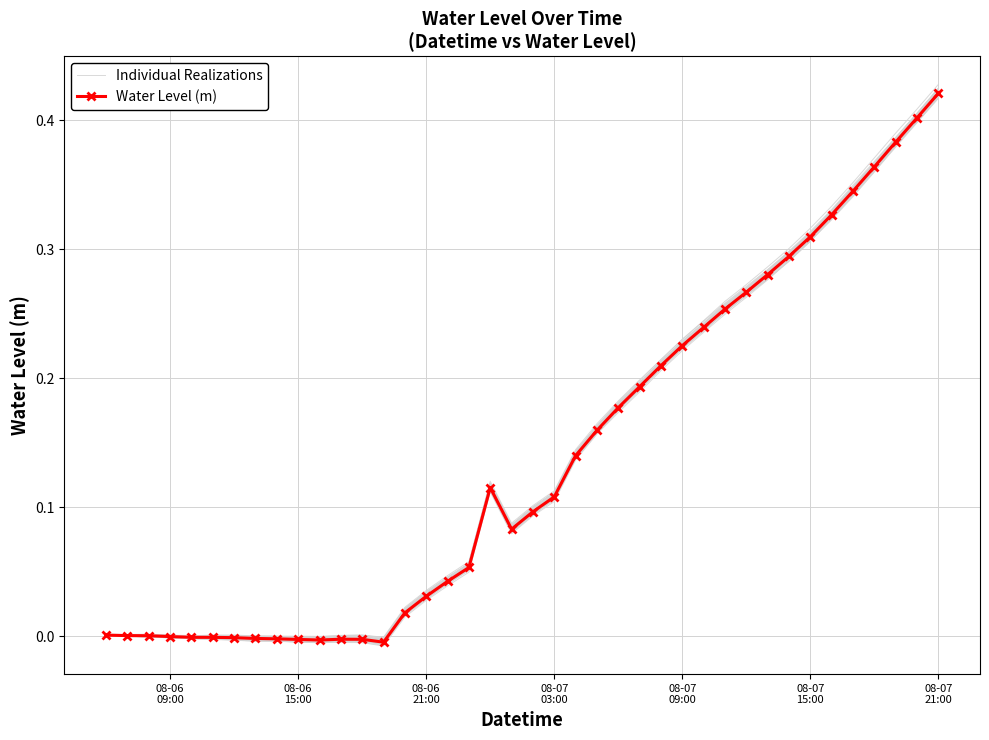

How many lines are shown in the chart?

2